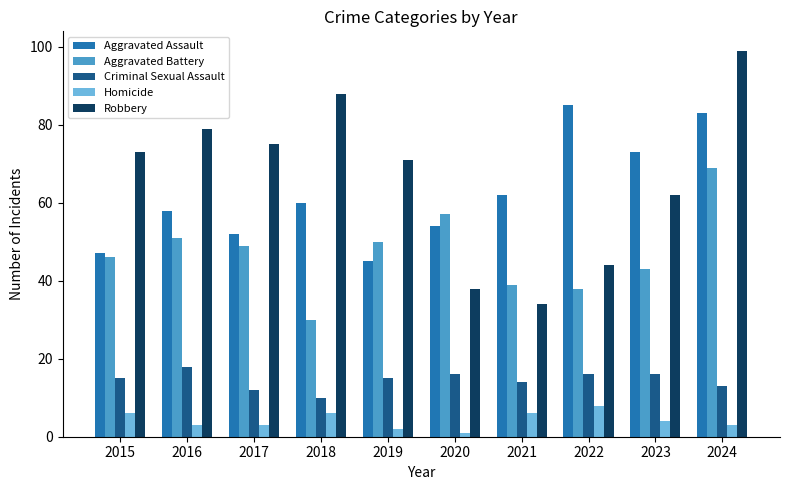

How many data points in Aggravated Assault are less than 60?

5